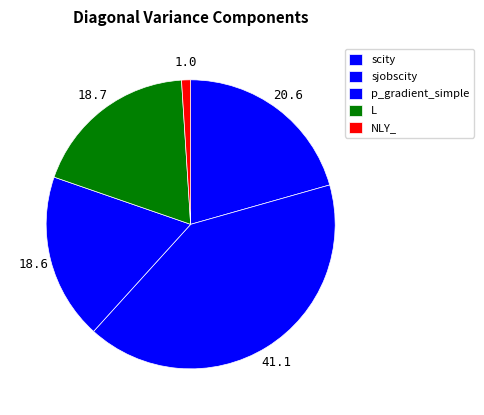

How many slices are in this pie chart?

5